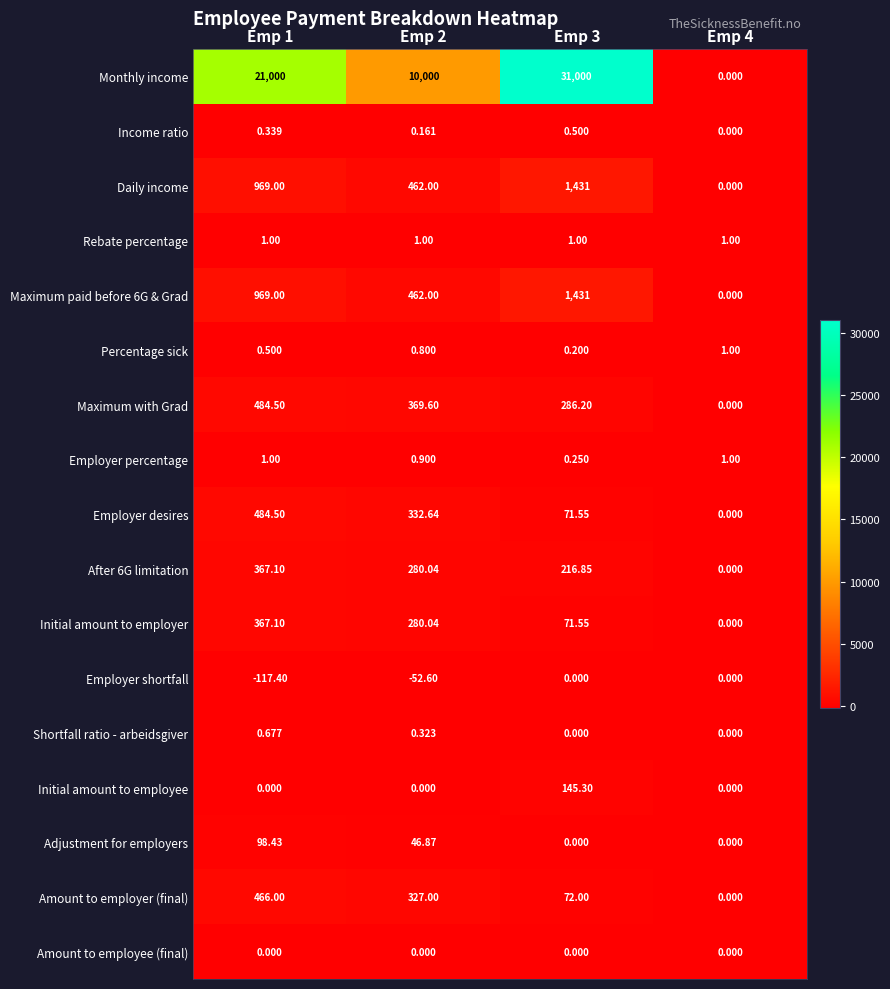

Which series has the largest range (max minus min)?

Monthly income